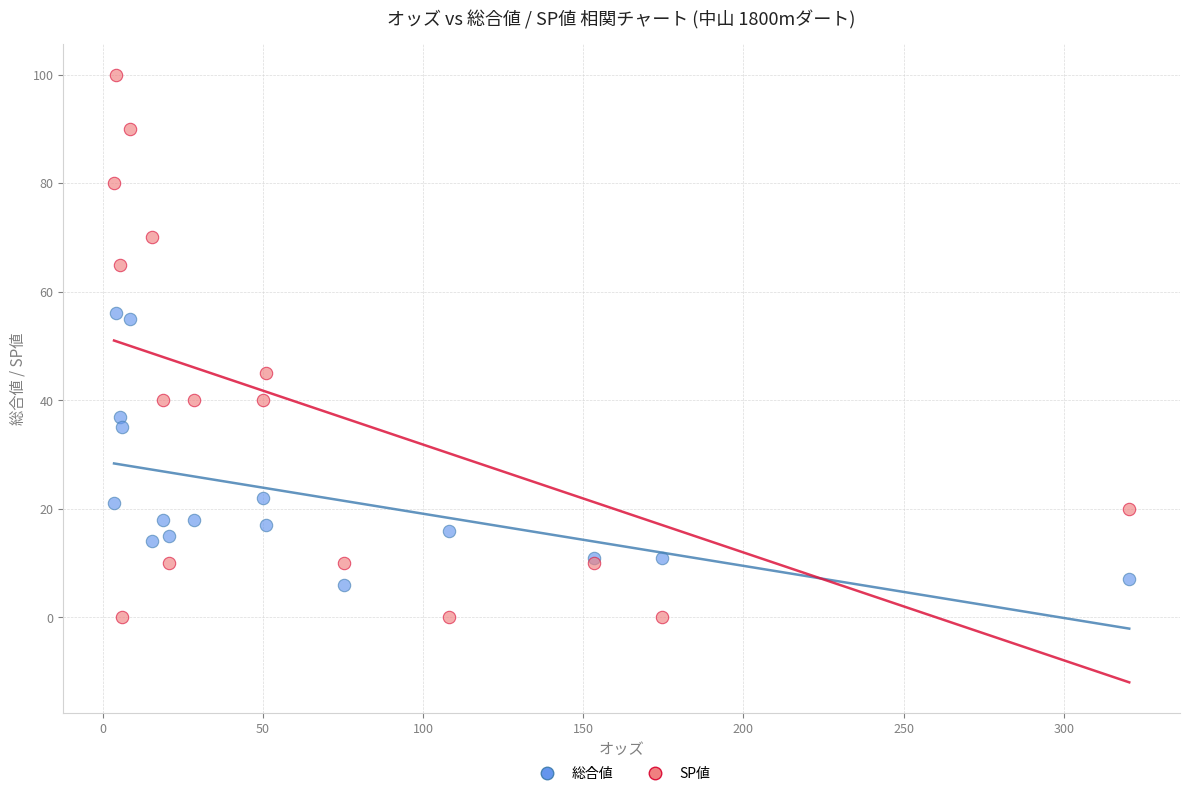

In the 総合値 series, what Y value is closest to 31?

35